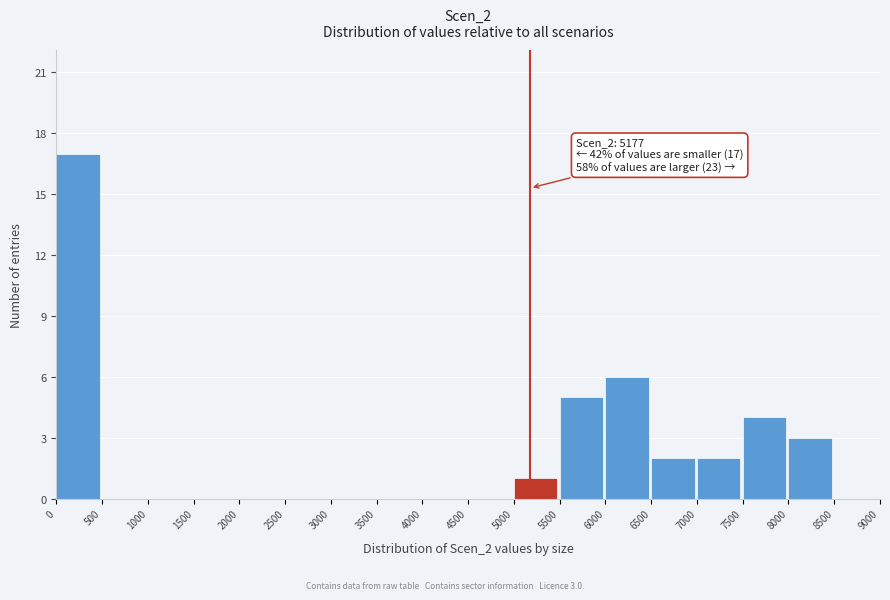

Which range on the x-axis has the tallest bar?

0 to 500